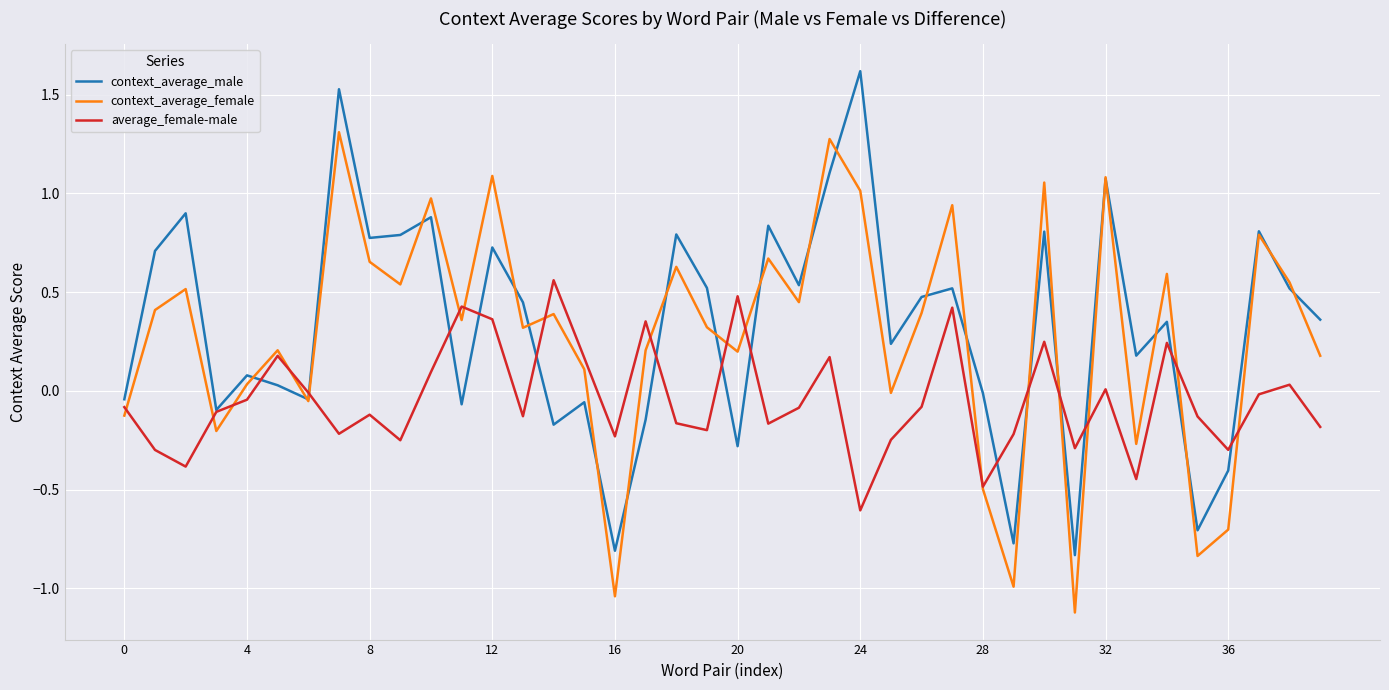

What is the minimum value for average_female-male?

-0.6